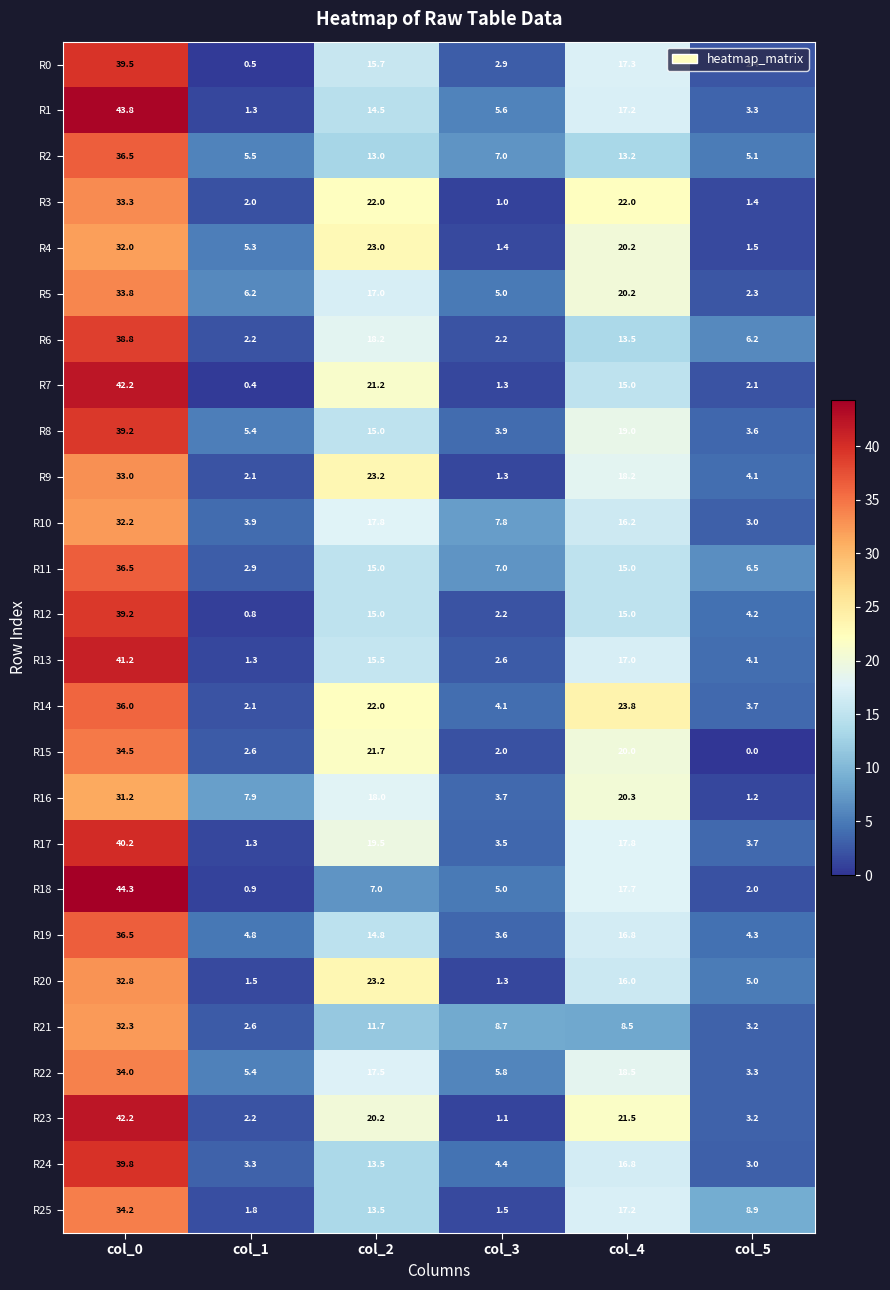

How many data points in R1 are above 14?

3